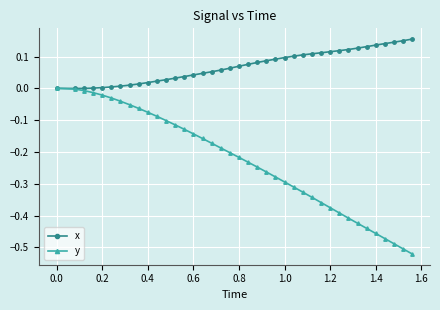

Which series has the widest spread of values?

y